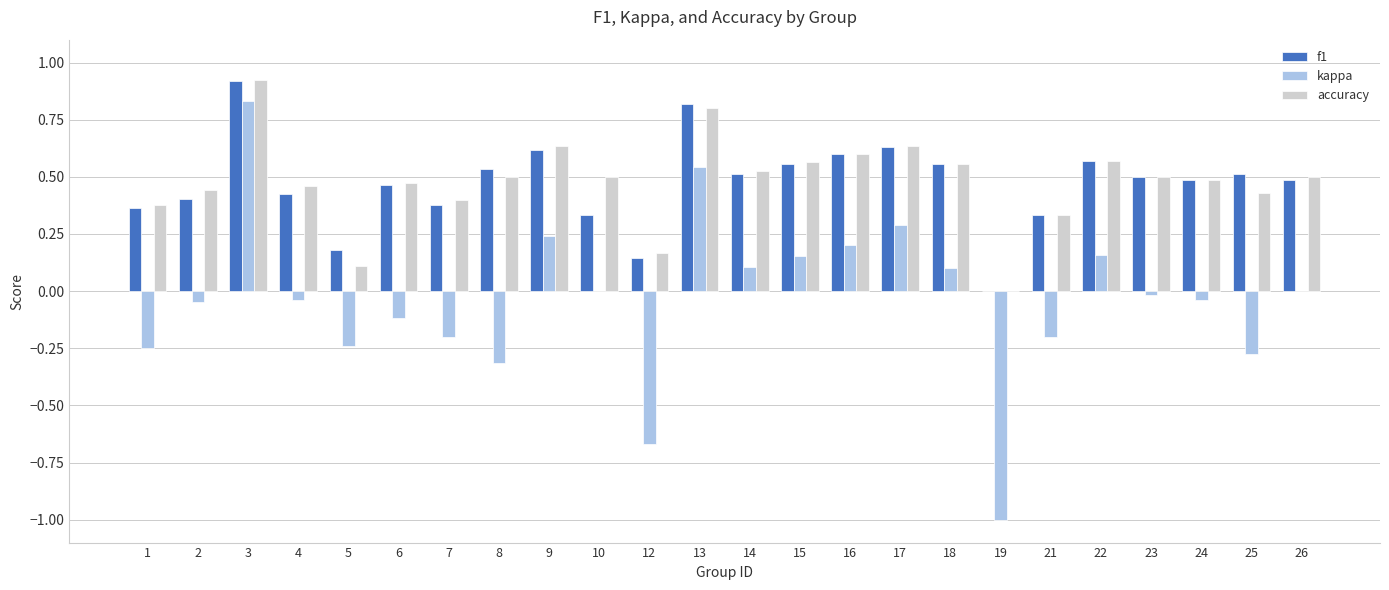

At which label does f1 reach its peak?

3